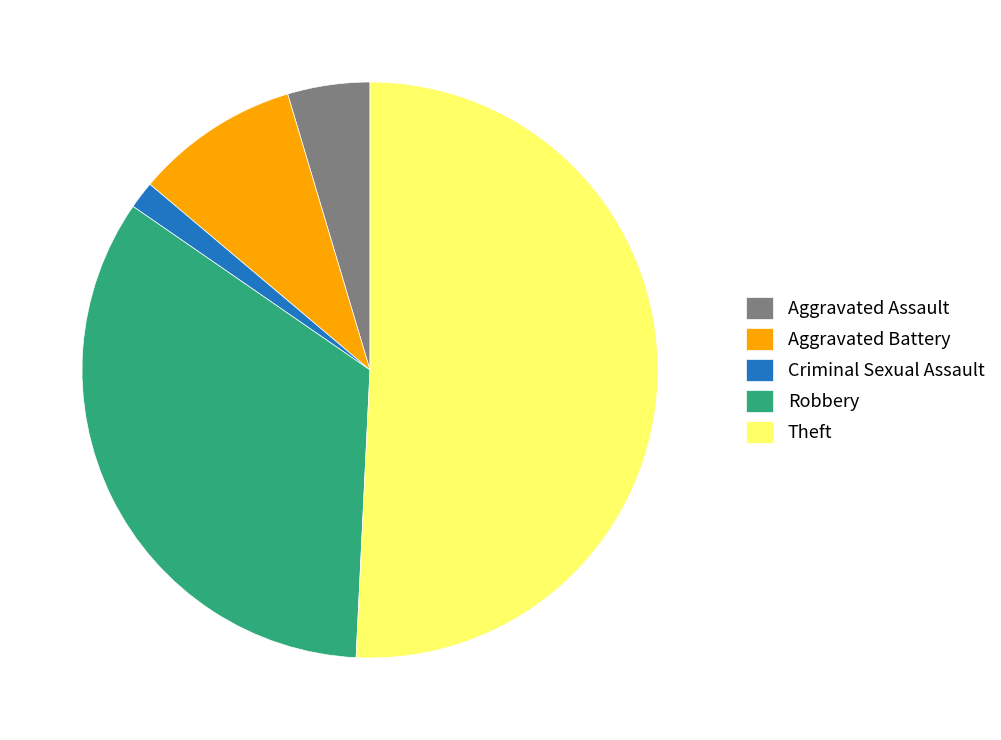

Between Theft and Robbery, which is larger?

Theft